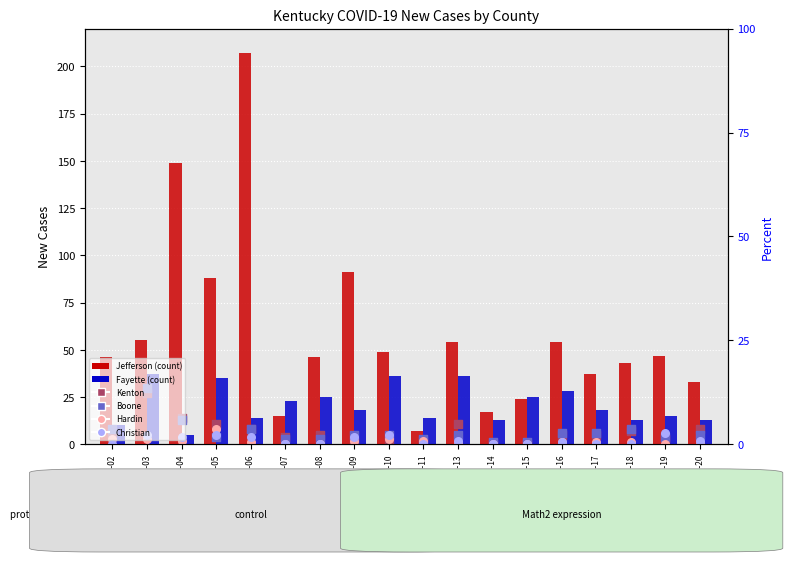

What is the total value across all series at 2020-06-02?

73